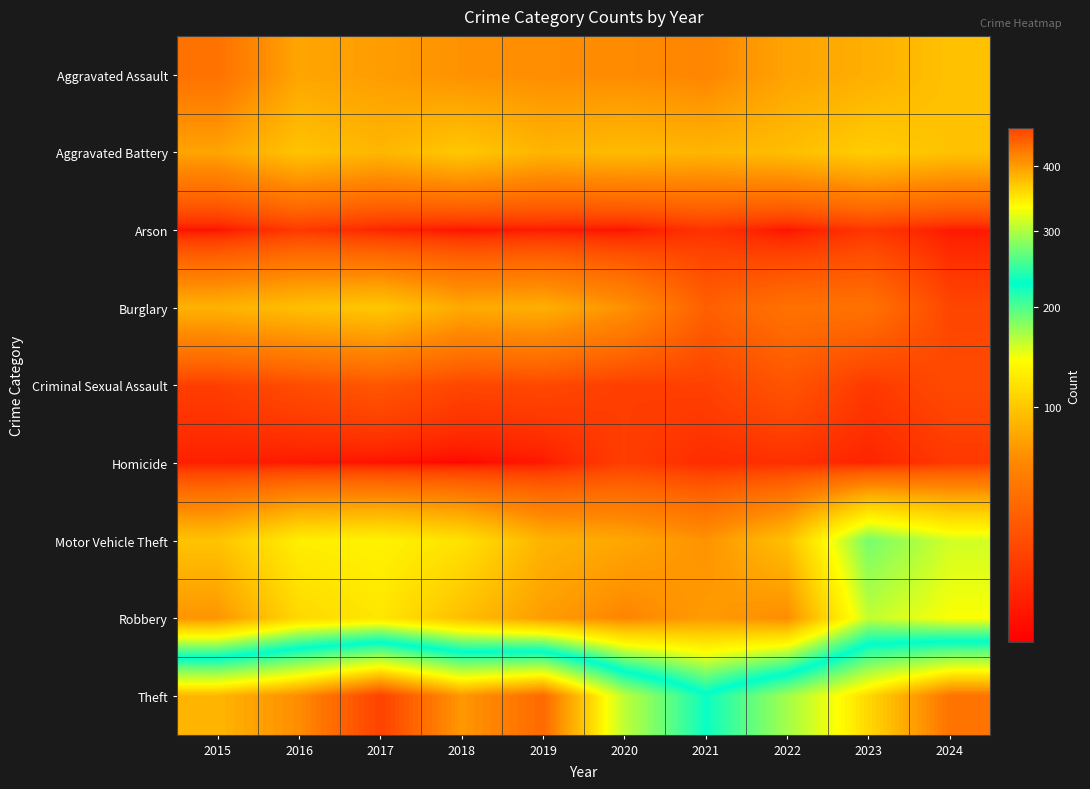

Which series has the largest total across all categories?

Theft